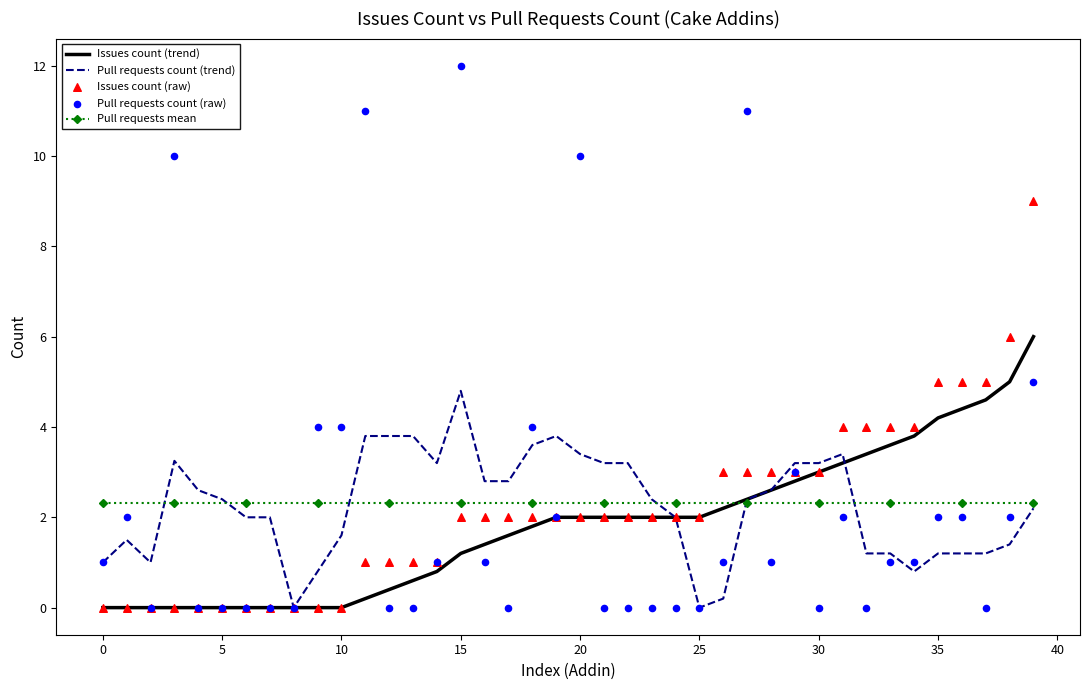

Which series has the widest spread of Y values?

Pull requests count (raw)